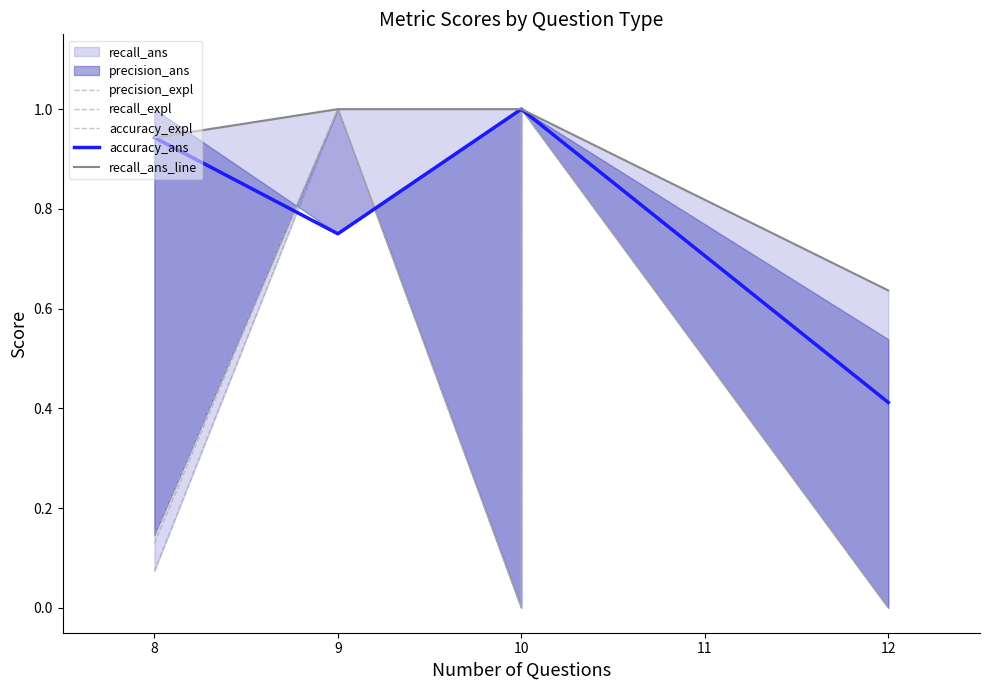

What is the total value across all series at 9?

4.8